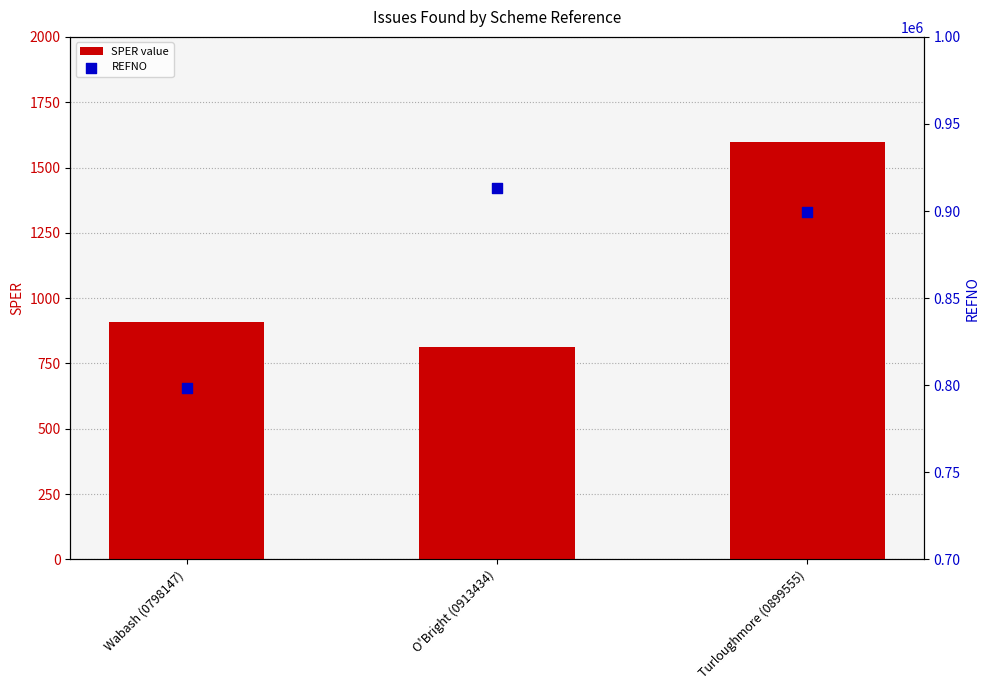

Which series has the largest total across all categories?

REFNO